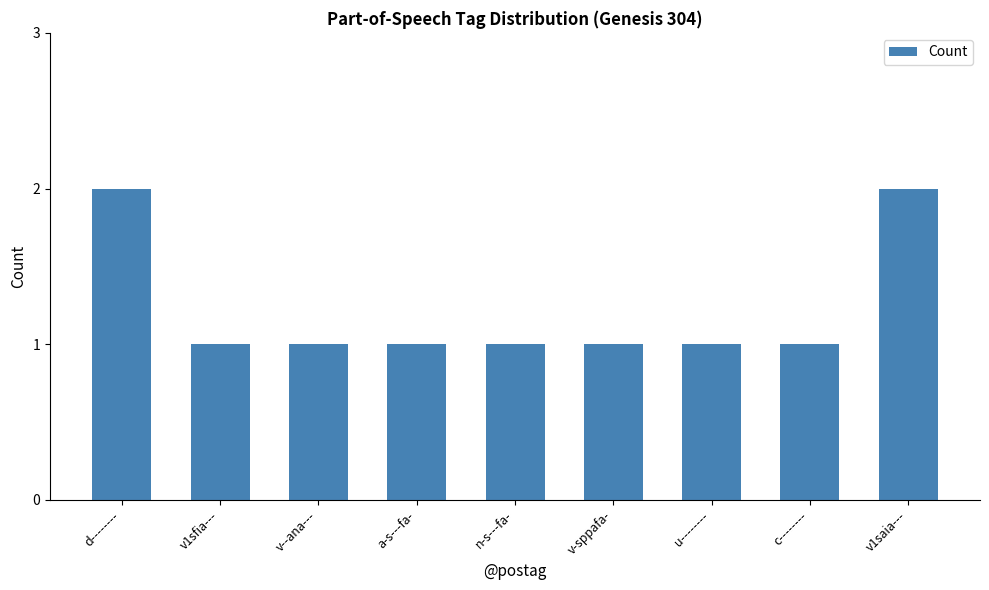

What is the difference between the second highest and second lowest values?

1